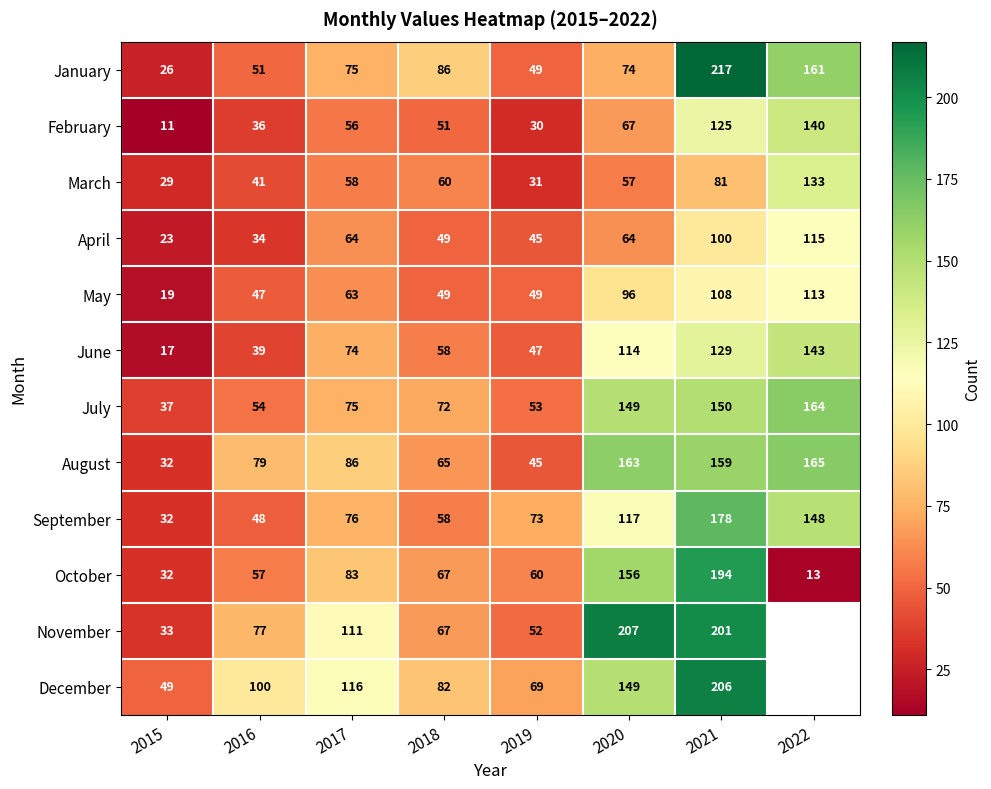

Which category has the lowest value in the January series?

2015